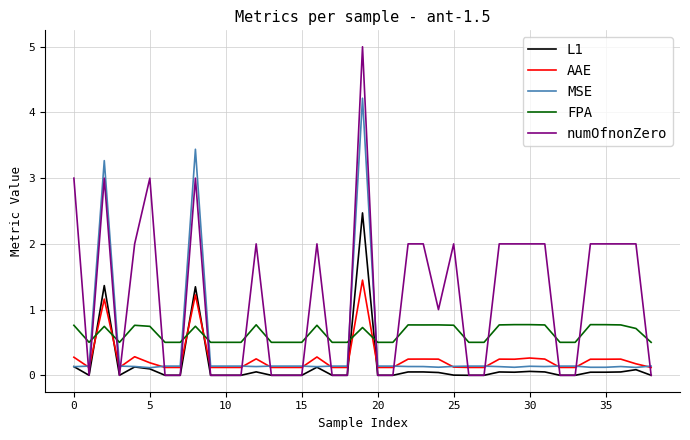

How many intersections are there between FPA and numOfnonZero?

19